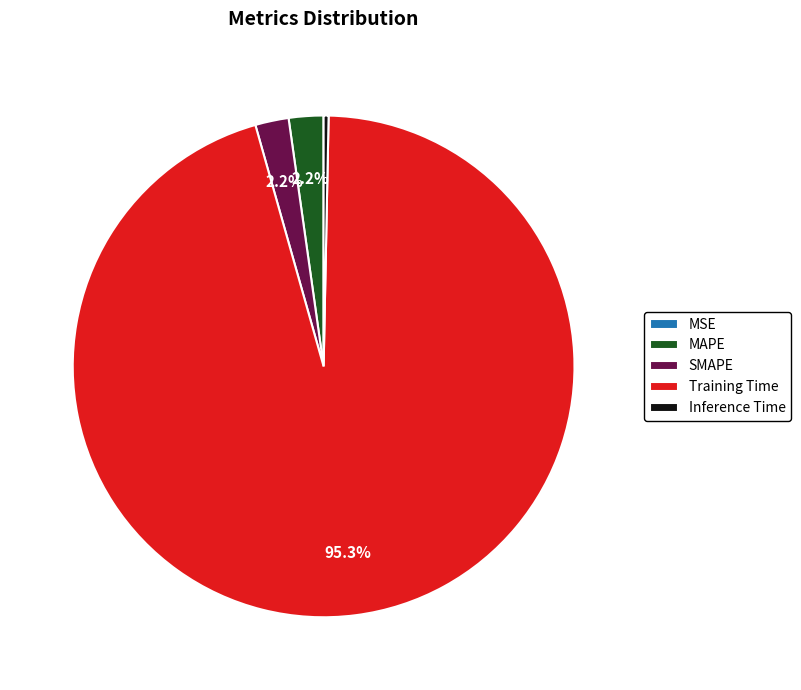

To the nearest percent, what is the difference between the largest and smallest slice percentages?

95%